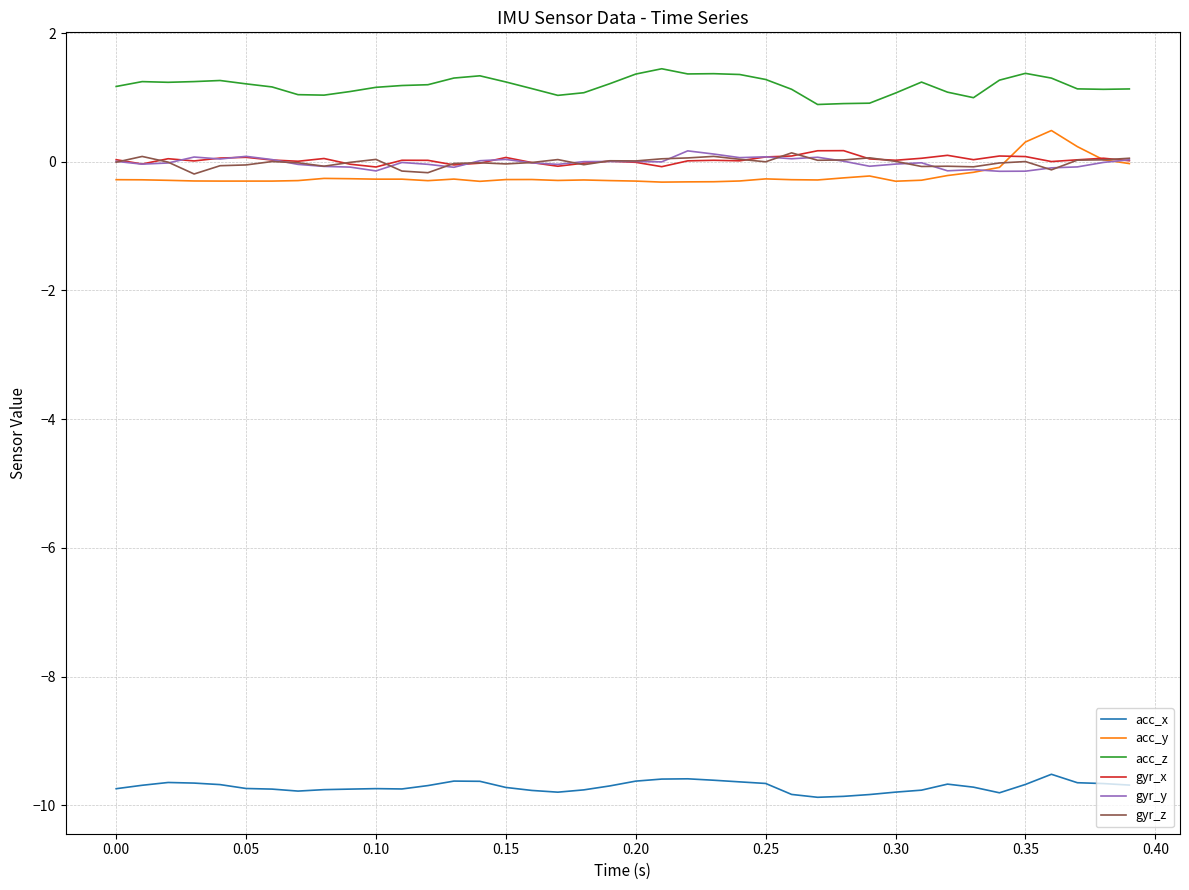

What is the greatest value displayed?

1.4